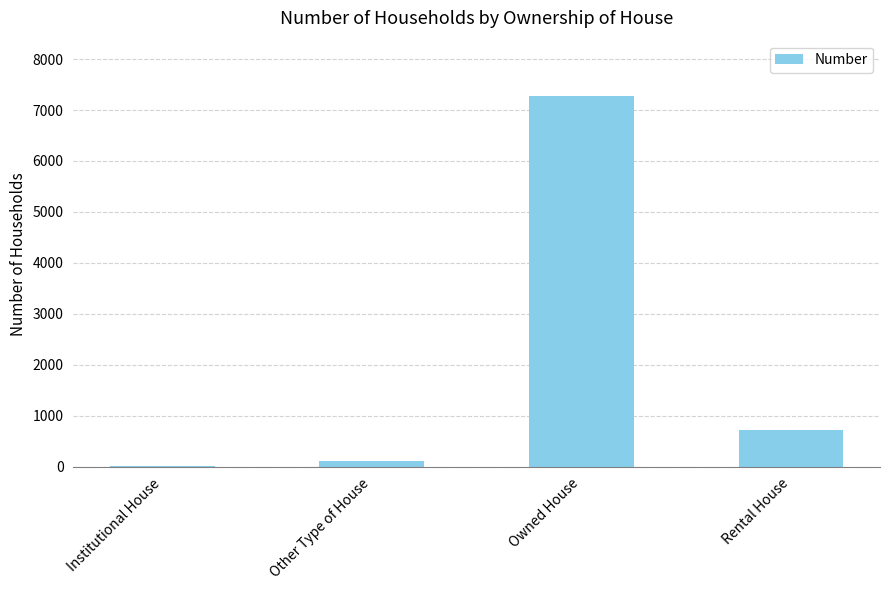

At which label is the value closest to 3643?

Rental House